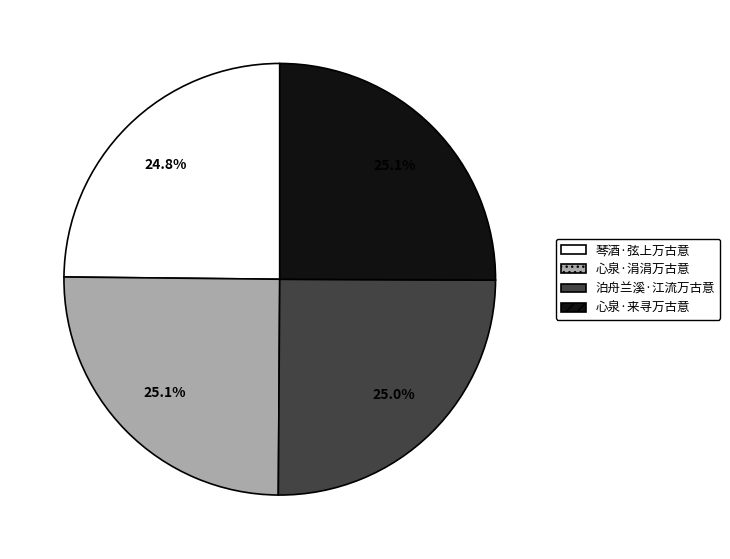

What percentage is the 泊舟兰溪·江流万古意 slice, to the nearest percent?

25%